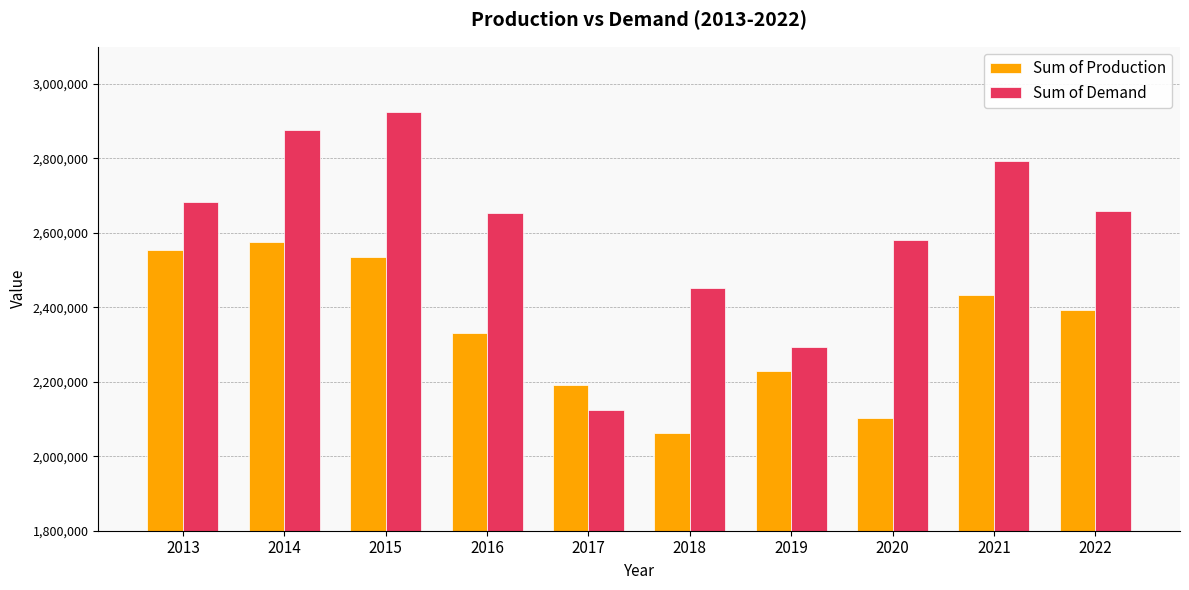

At how many categories does at least one series exceed 2498144?

7